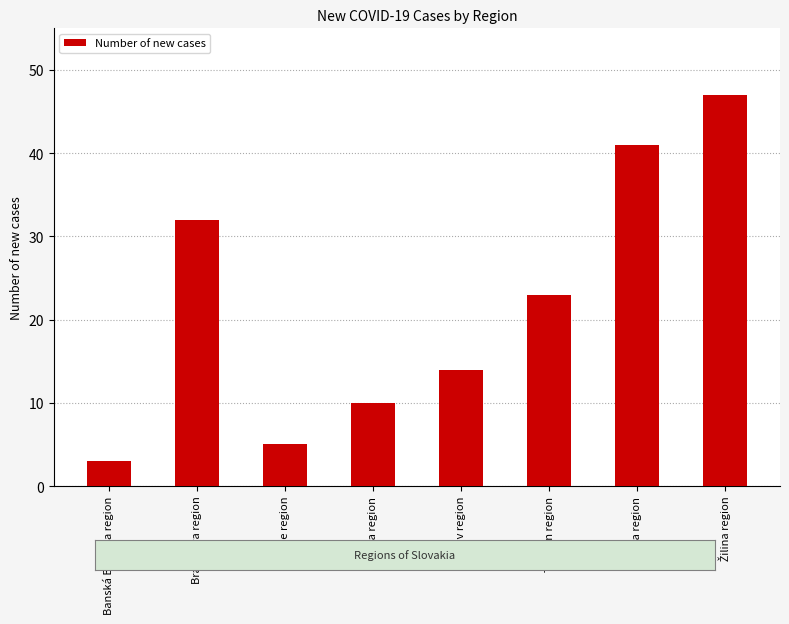

The value at Bratislava region is 51. True or false?

False